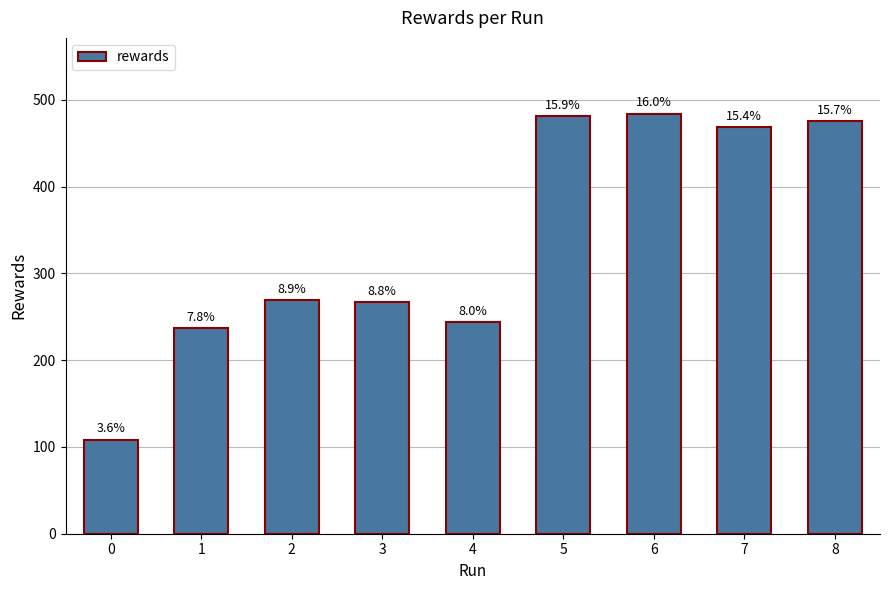

How many bars are there in total?

9